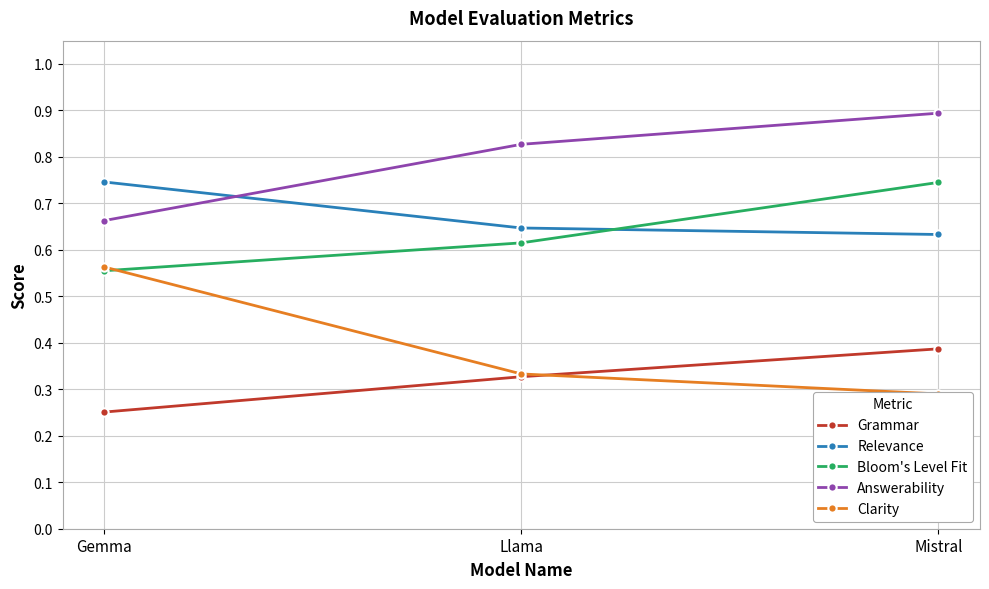

What is the minimum value for Clarity?

0.3